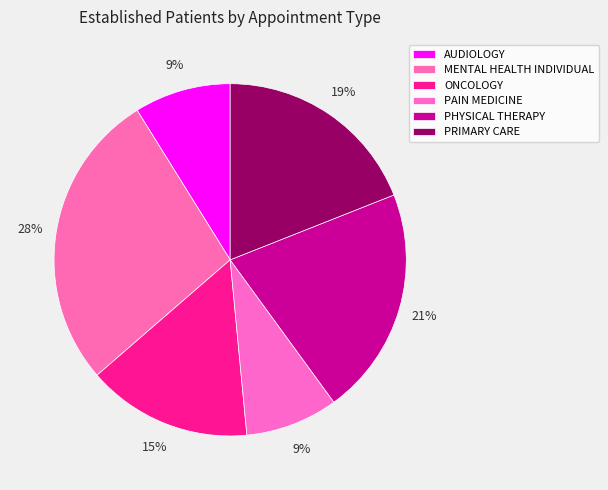

Is PHYSICAL THERAPY the majority of the pie?

No